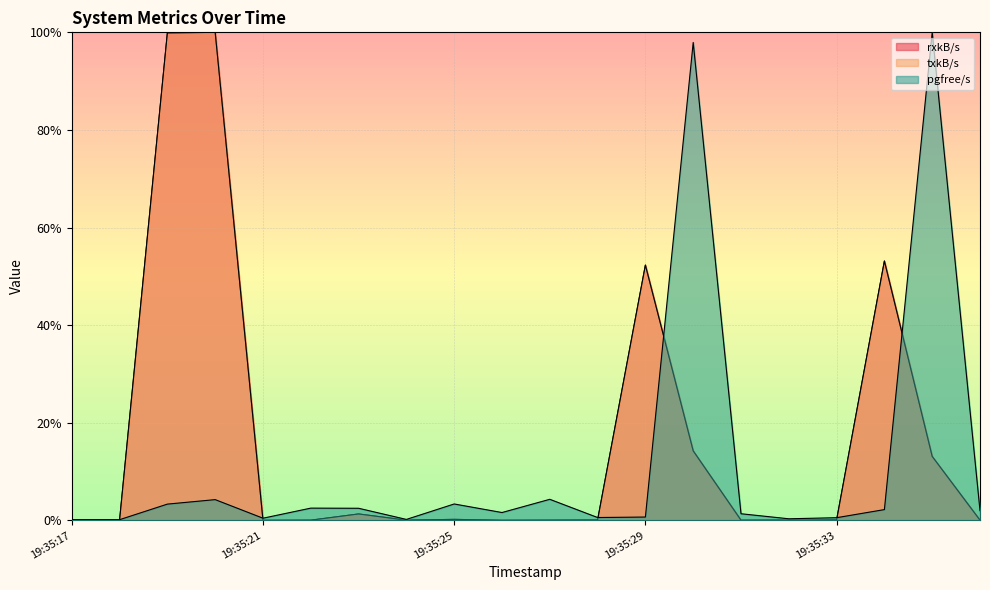

Which series has the largest range (max minus min)?

rxkB/s